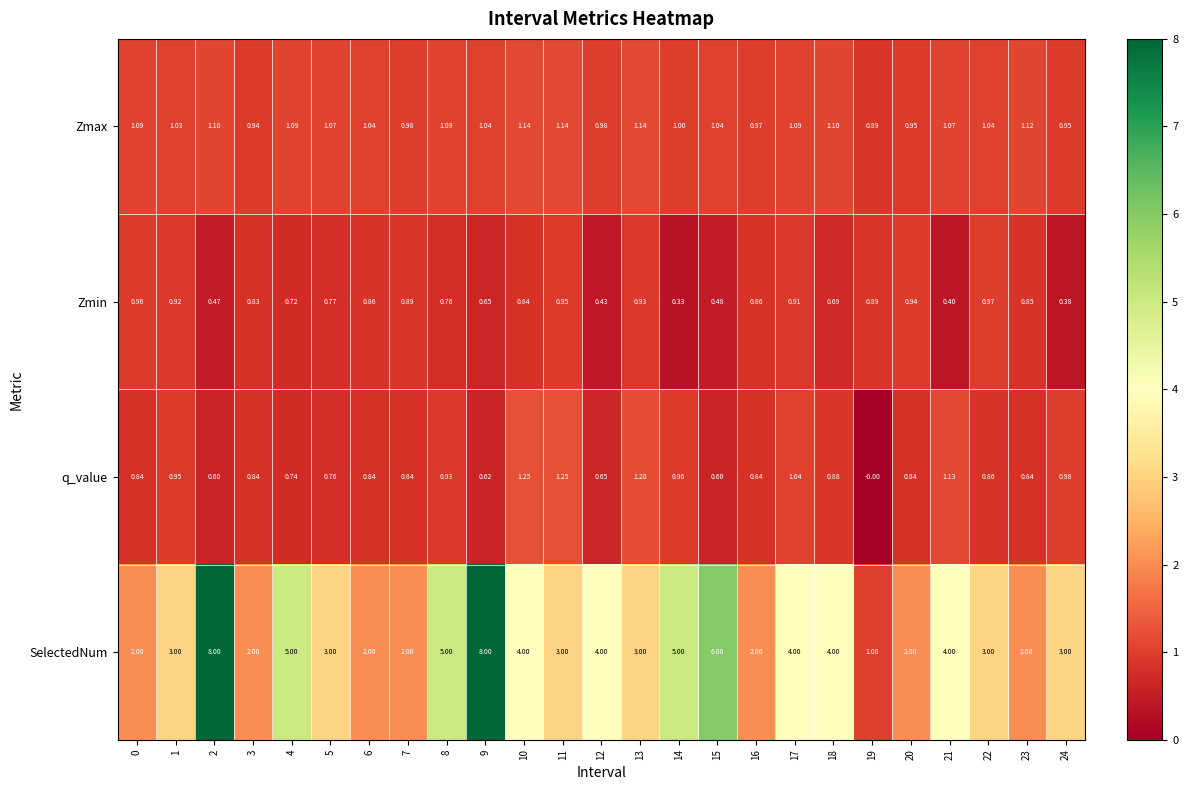

Which series changed the most between 7 and 13?

SelectedNum